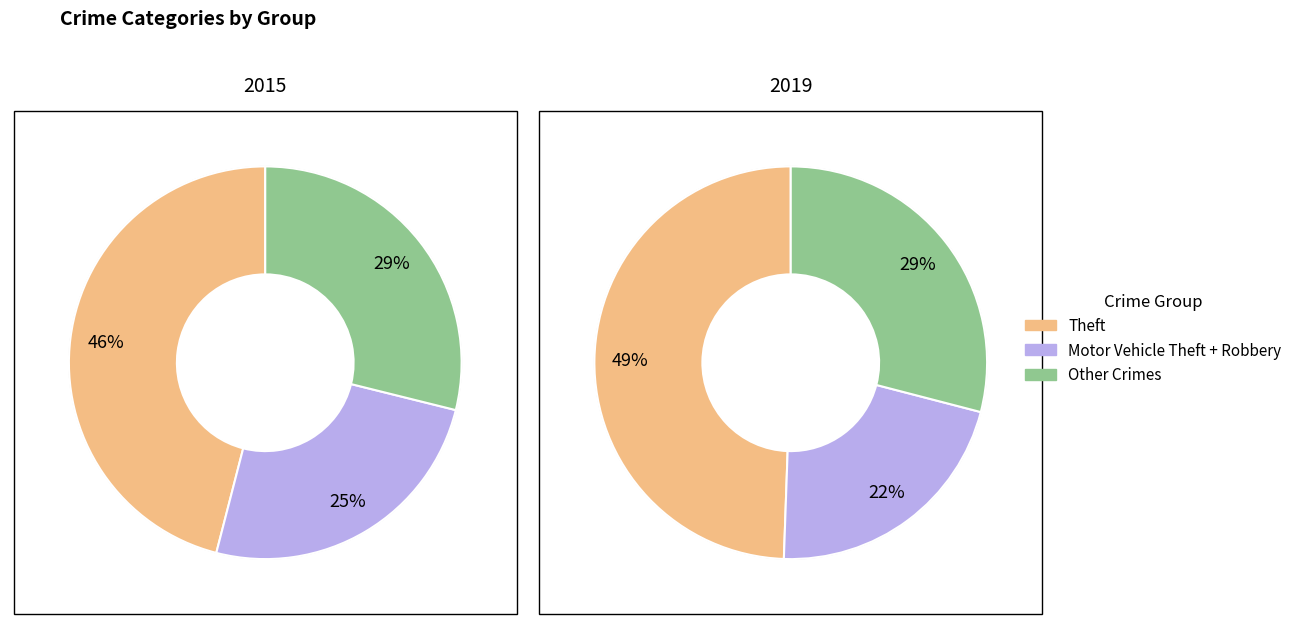

Is it true that Aggravated Assault is 21% of the pie?

False